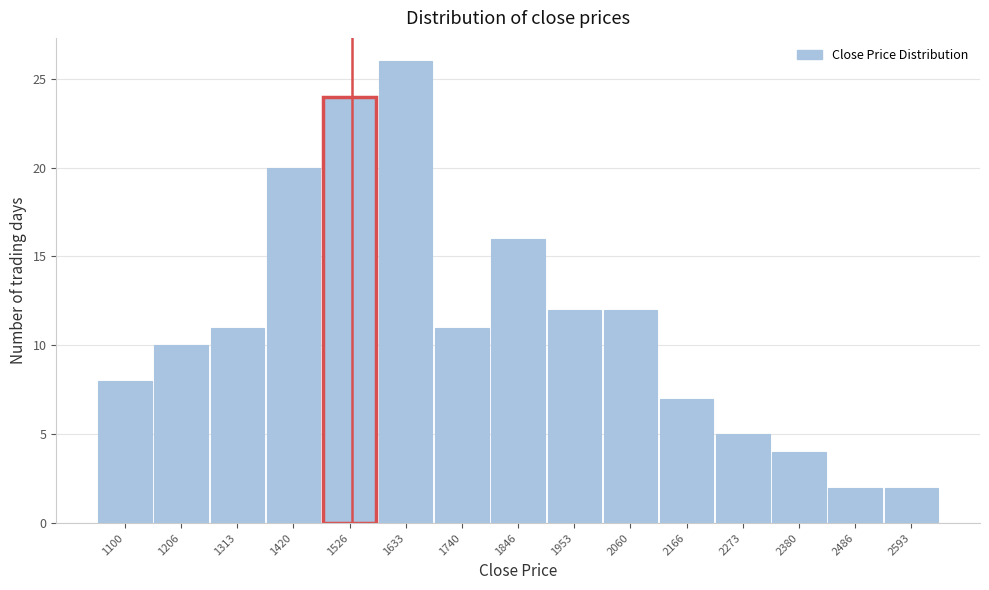

Reading left to right, list all the values displayed in this chart.

8	10	11	20	24	26	11	16	12	12	7	5	4	2	2